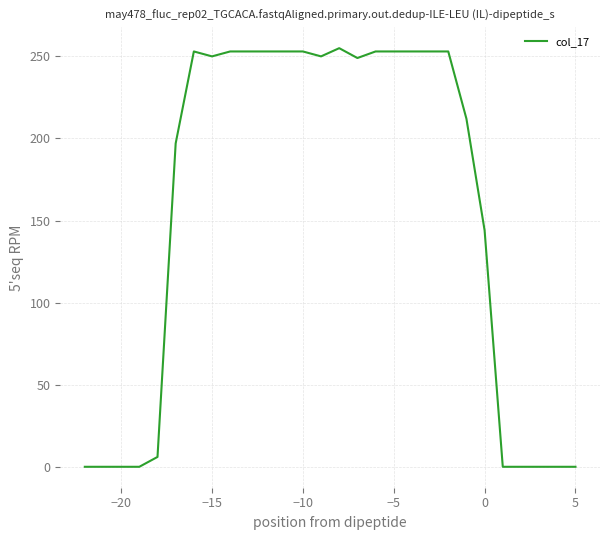

What is the difference between the maximum and minimum values?

255